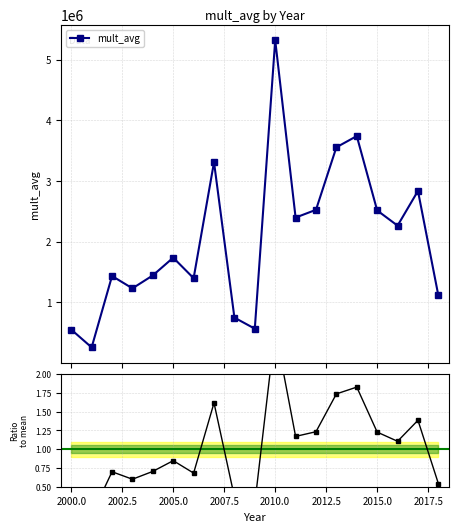

True or false: mult_avg and ratio to mean cross at least once.

False